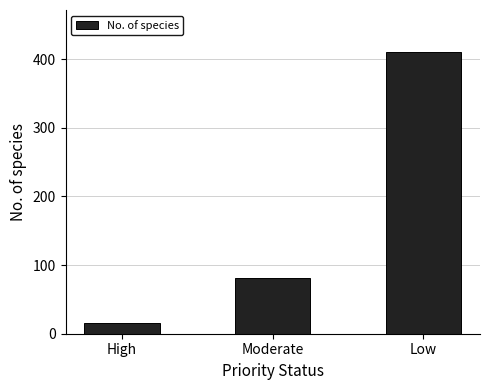

True or false: the data shows 116 at Moderate.

False